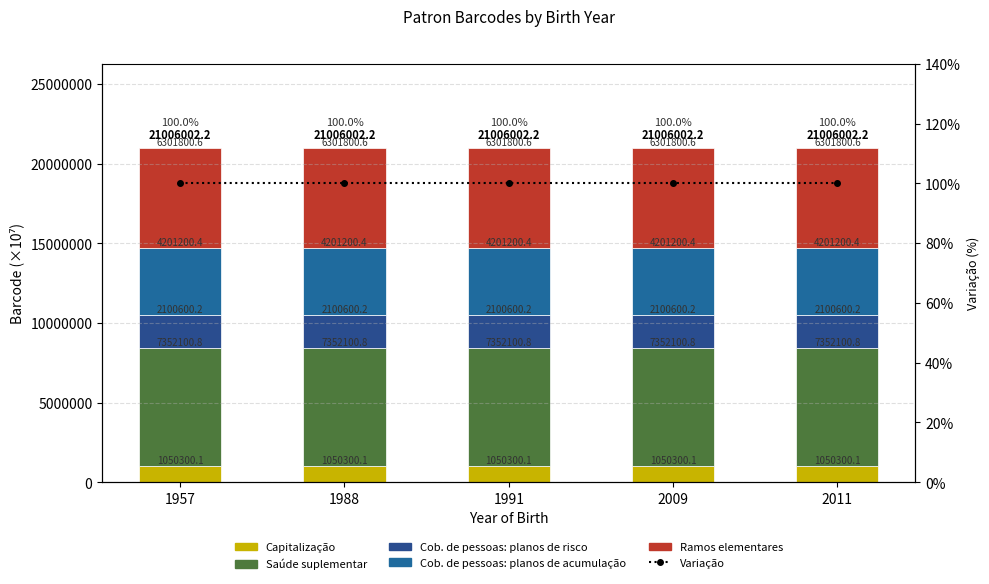

What is the value of the Cob. de pessoas: planos de acumulação bar at the 2nd from the left?

4201200431314.0